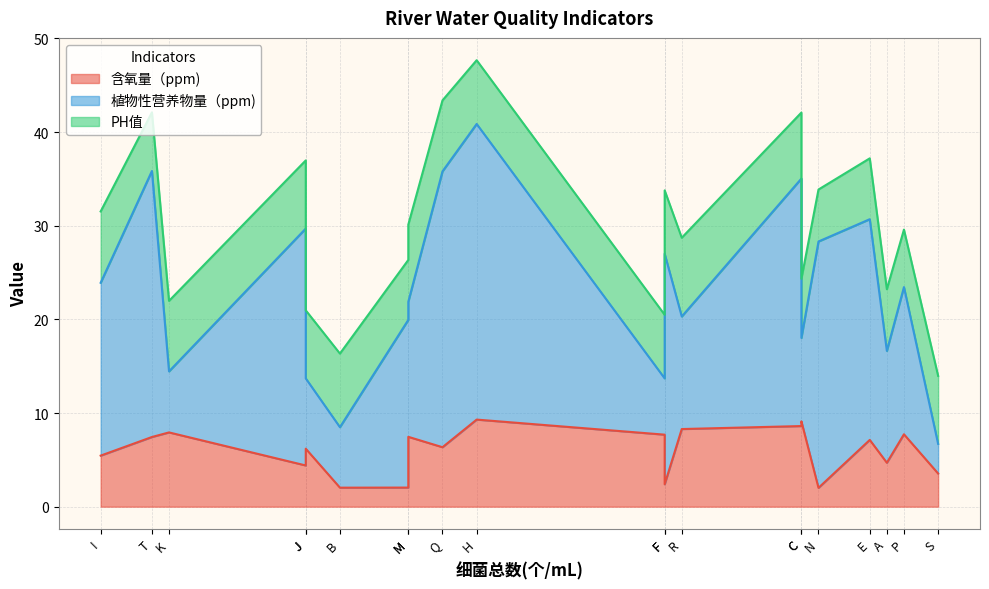

True or false: 植物性营养物量（ppm) has more than 1 points higher than both neighbors.

True